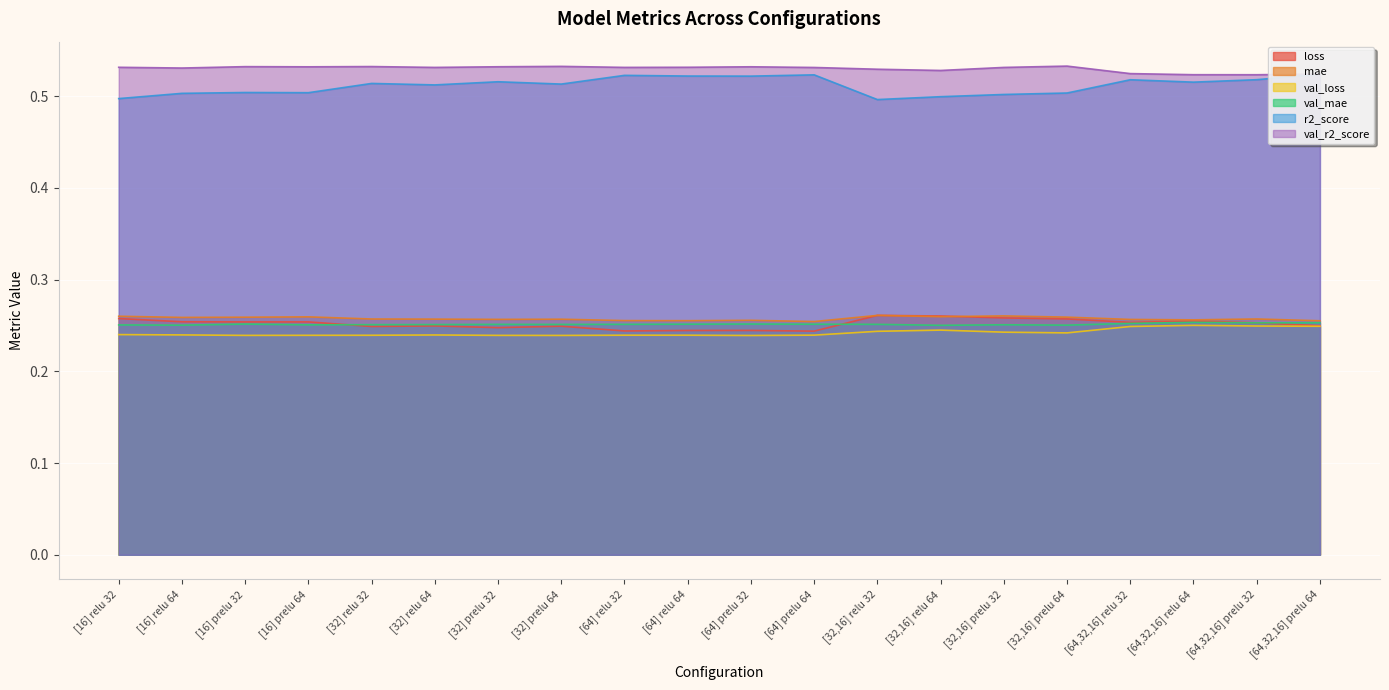

Does the chart display data point markers on the line(s)?

No